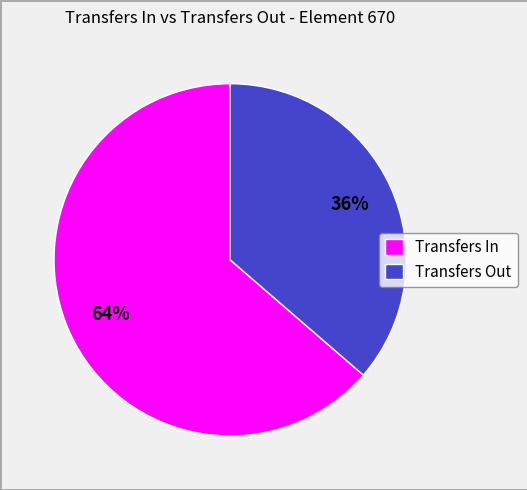

Which has a higher value, Transfers In or Transfers Out?

Transfers In